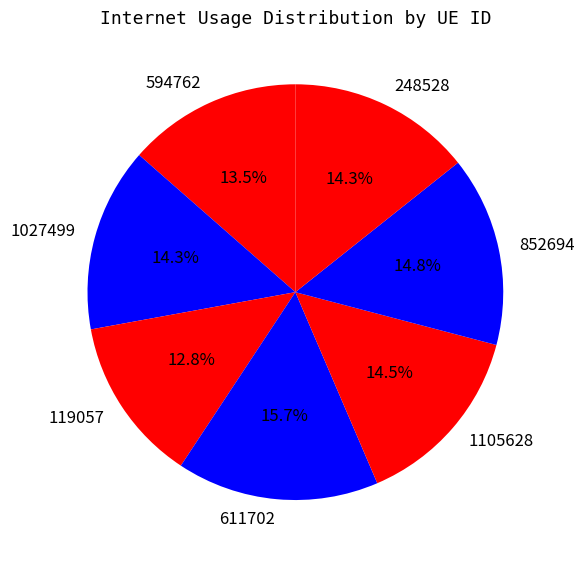

Is there a majority slice in this chart?

No